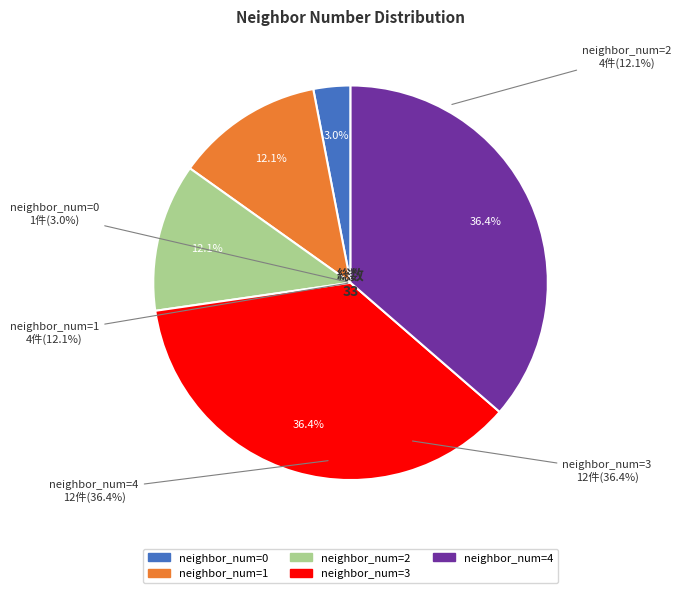

Is there any slice that represents more than half of the pie?

No